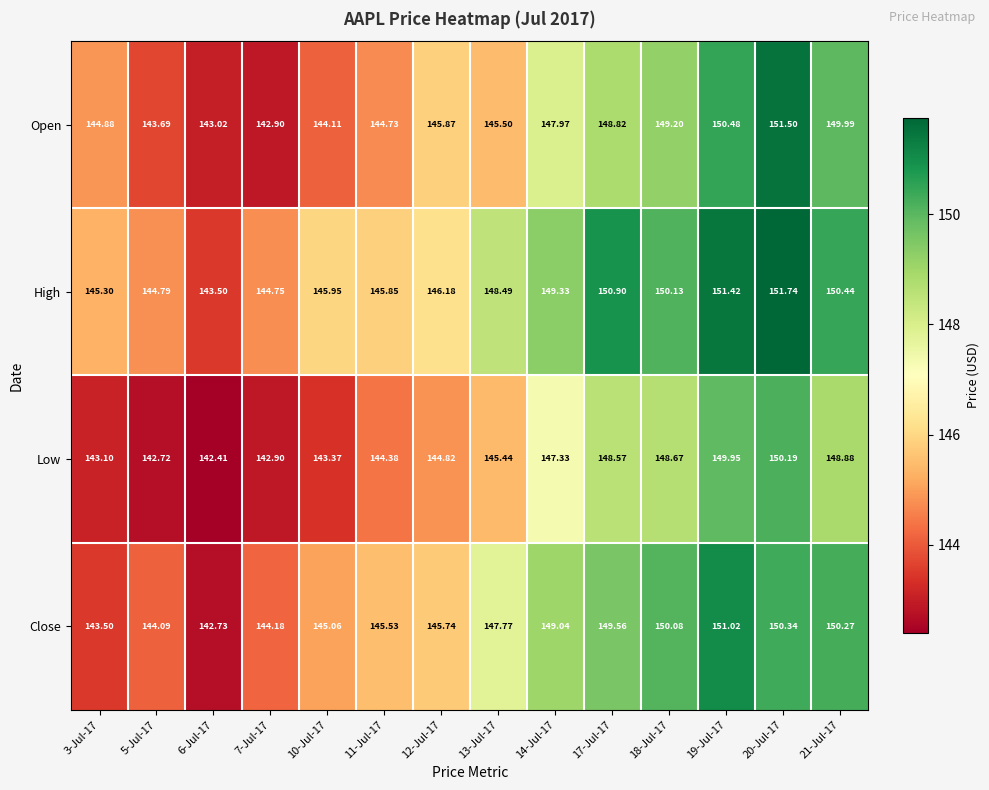

Rank the series at 17-Jul-17 from highest to lowest value.

High, Close, Open, Low